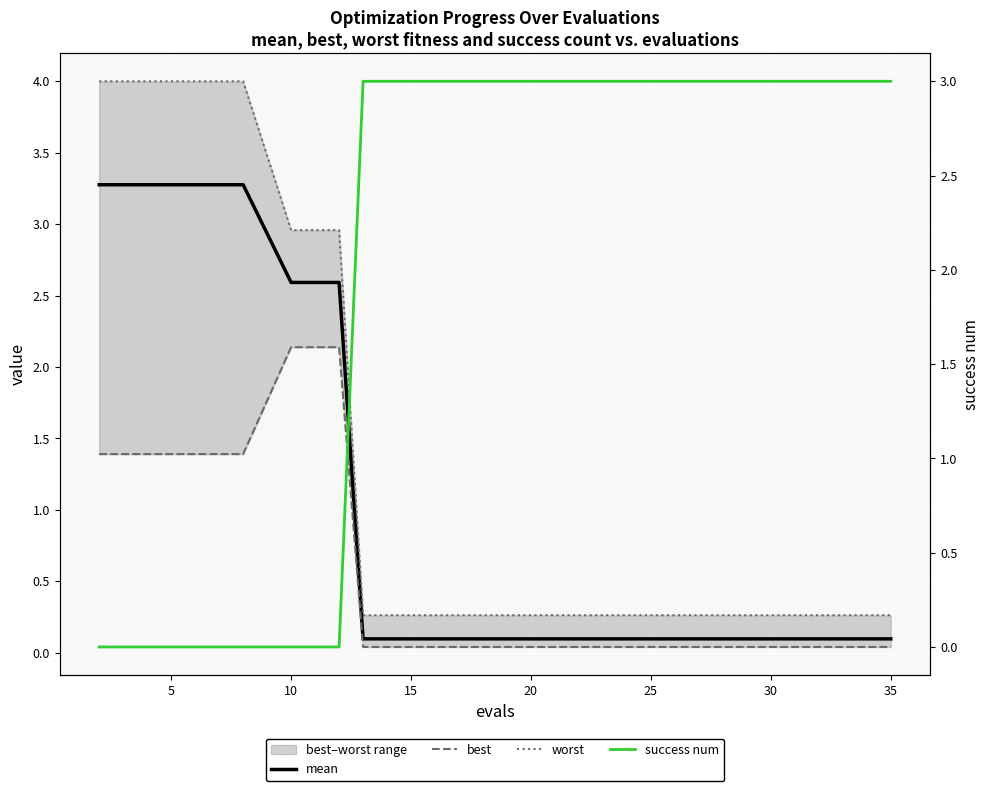

How many distinct data groups are displayed?

4